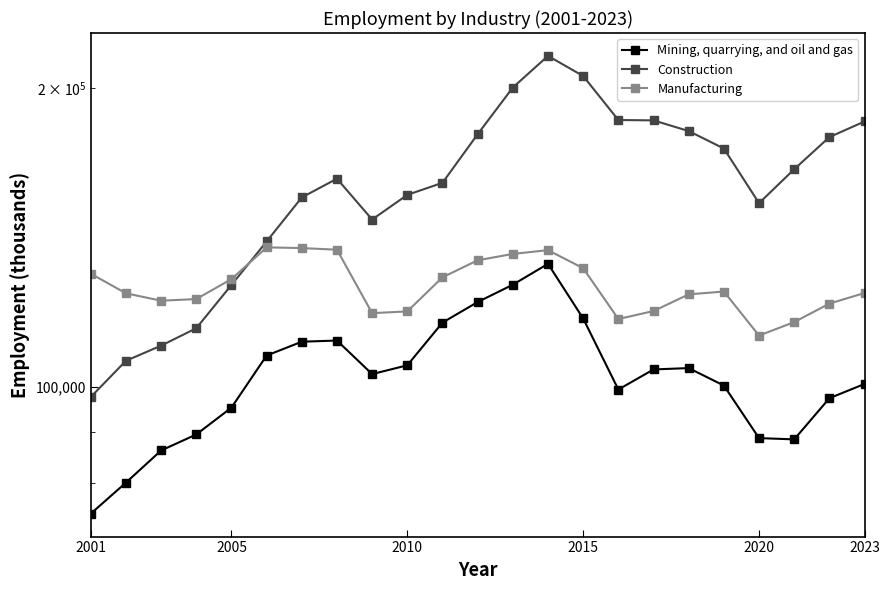

Which label corresponds to the smallest value in the chart?

2001